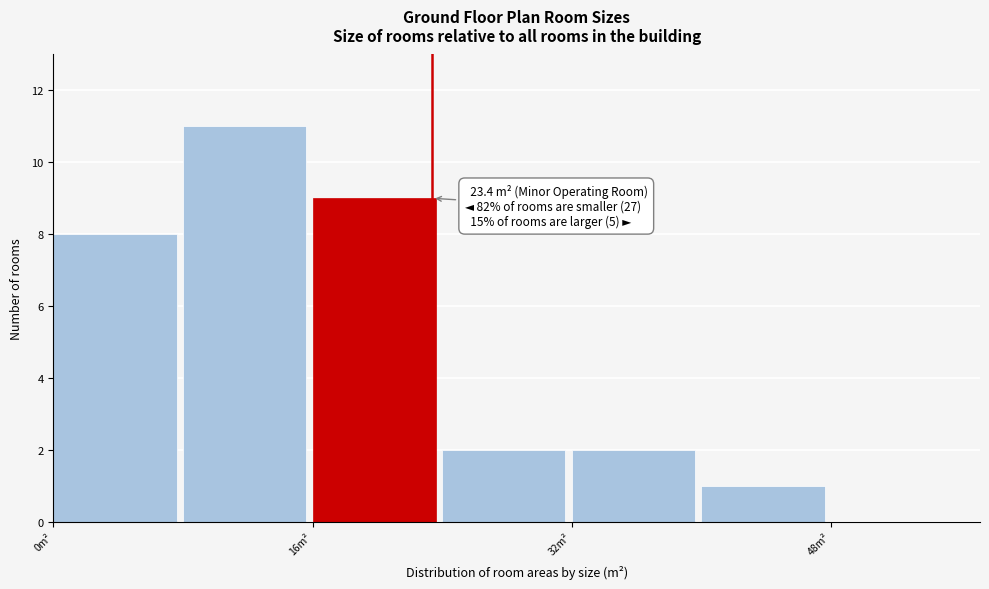

Over which range of the x-axis is the bar tallest?

8 to 16